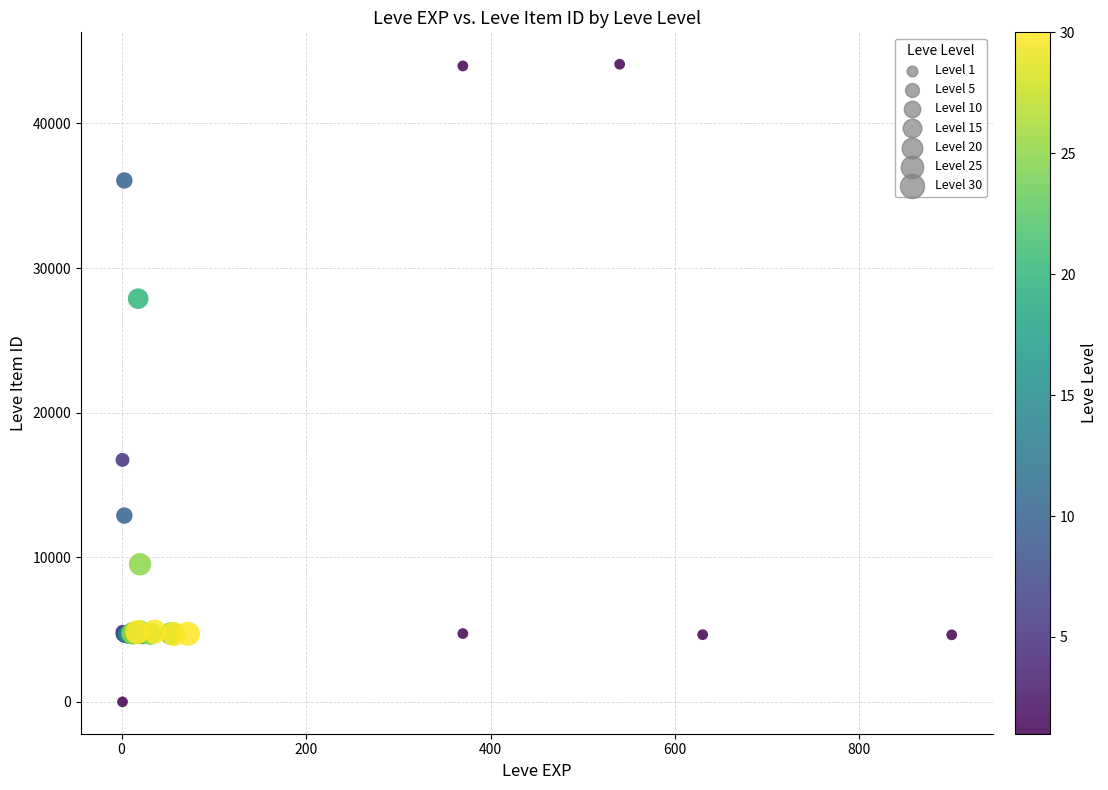

What Y value in the scatter plot is closest to 22050?

16734